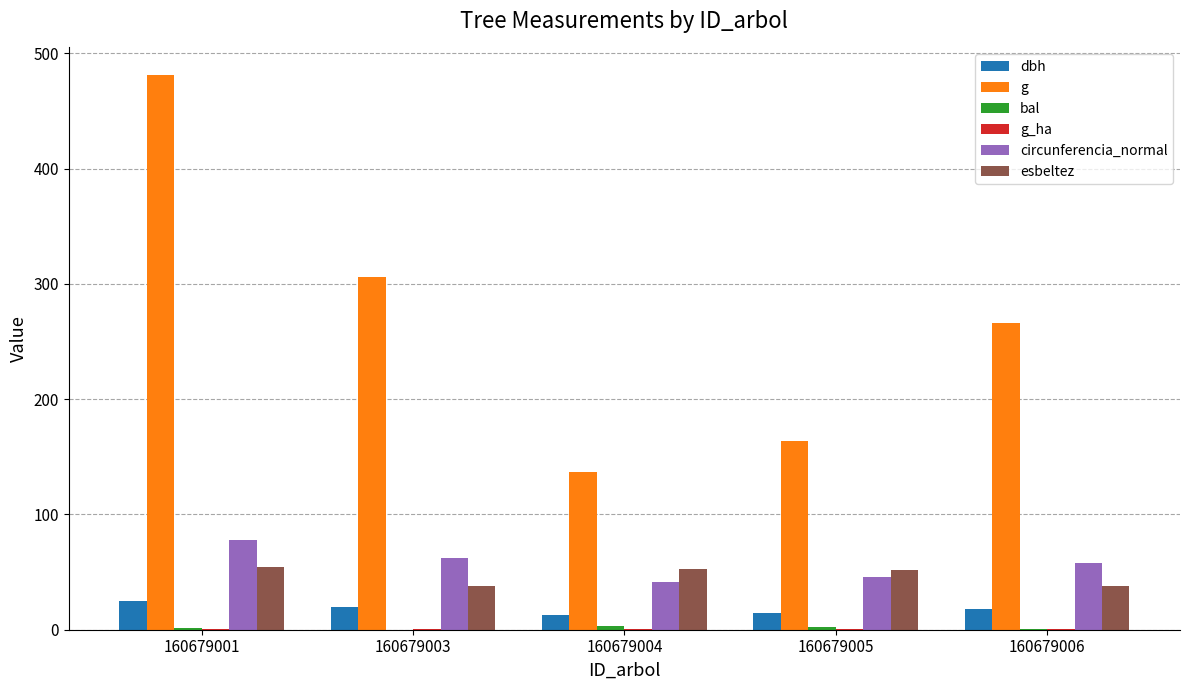

Is the value of esbeltez at 160679005 greater than the value of g at 160679006?

No